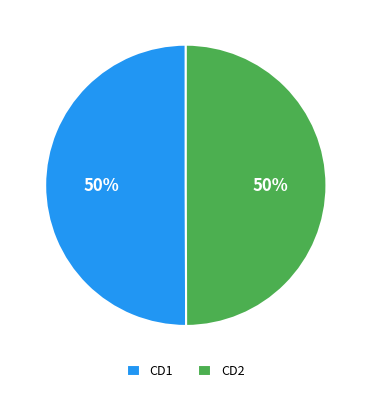

Is the sum of CD1 and CD2 greater than half?

Yes